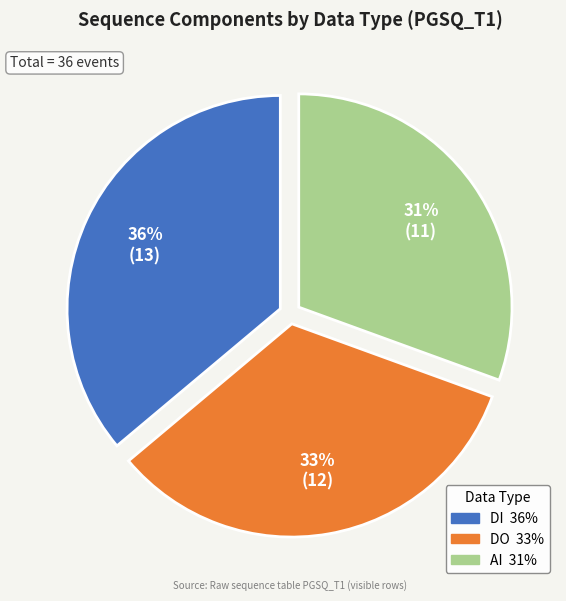

Is there a majority slice in this chart?

No